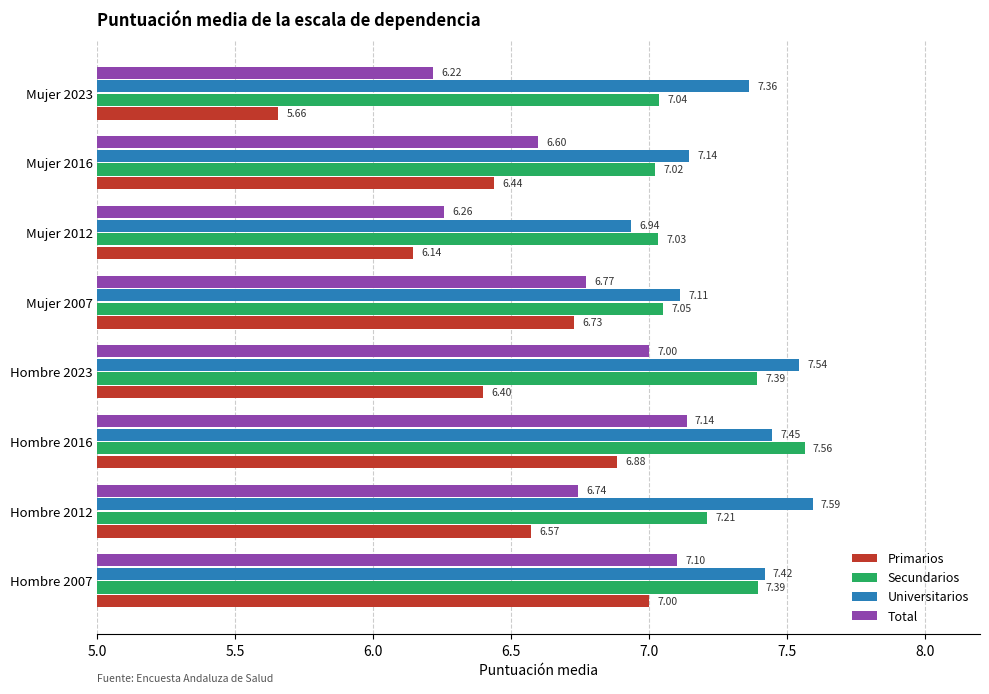

Rank the series at Mujer 2007 from highest to lowest value.

Universitarios, Secundarios, Total, Primarios